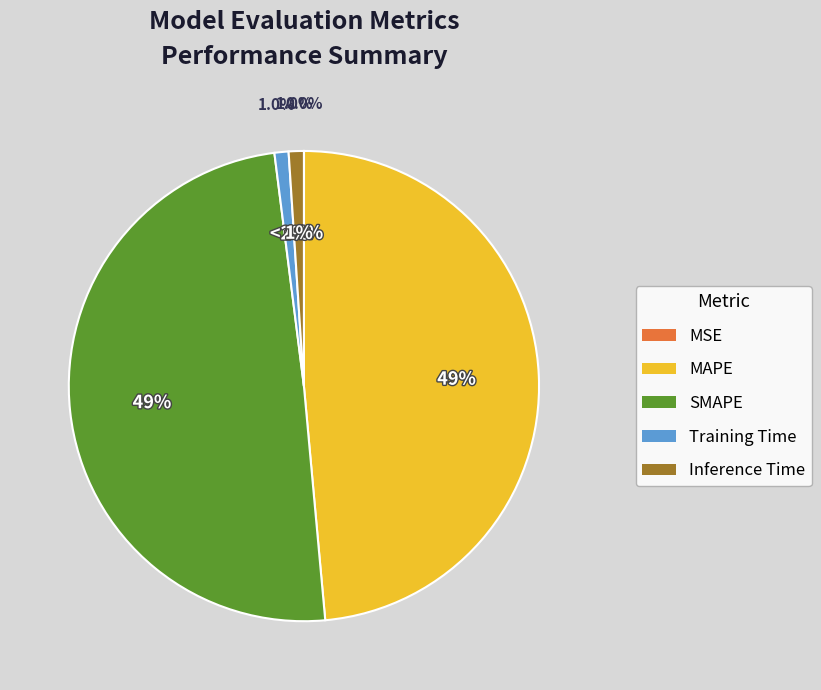

Count the number of slices in the pie.

5